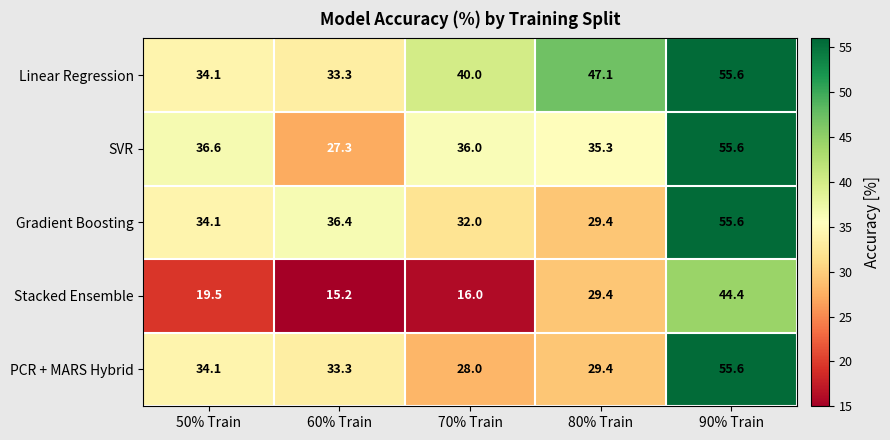

Reading left to right, list all the values displayed in this chart.

Linear Regression: 34.1	33.3	40.0	47.1	55.6
SVR: 36.6	27.3	36.0	35.3	55.6
Gradient Boosting: 34.1	36.4	32.0	29.4	55.6
Stacked Ensemble: 19.5	15.2	16.0	29.4	44.4
PCR + MARS Hybrid: 34.1	33.3	28.0	29.4	55.6